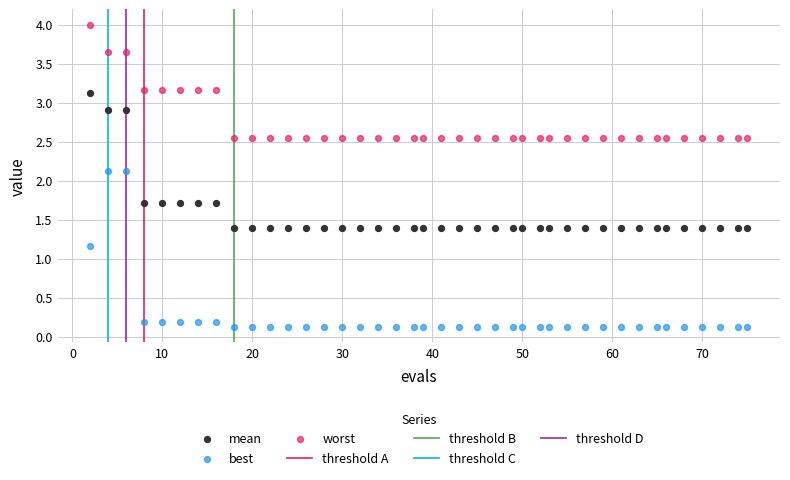

Which series reaches the minimum Y coordinate?

best